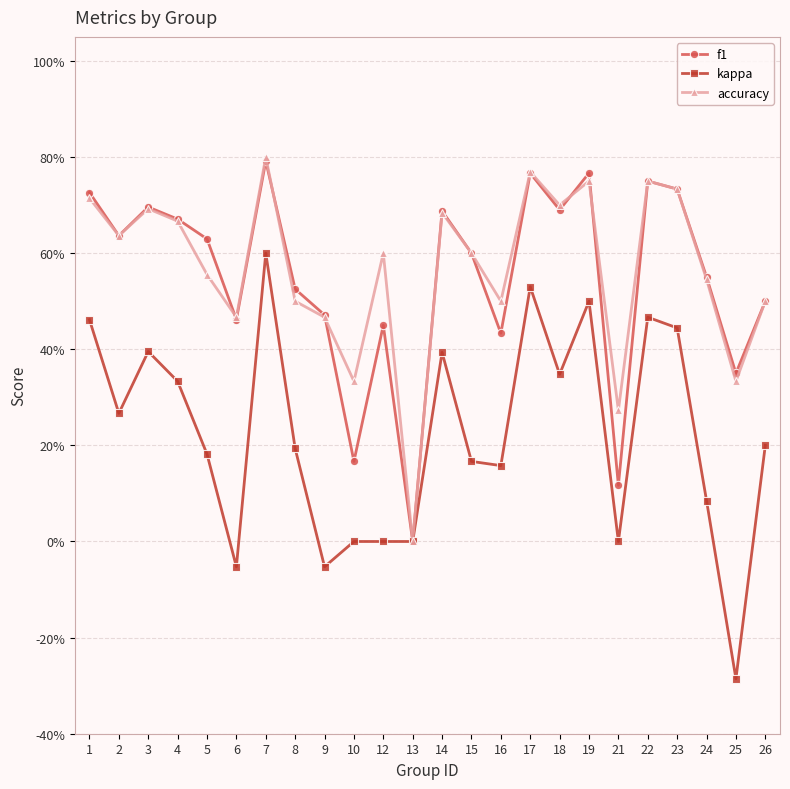

Does the chart have visible grid lines?

Yes